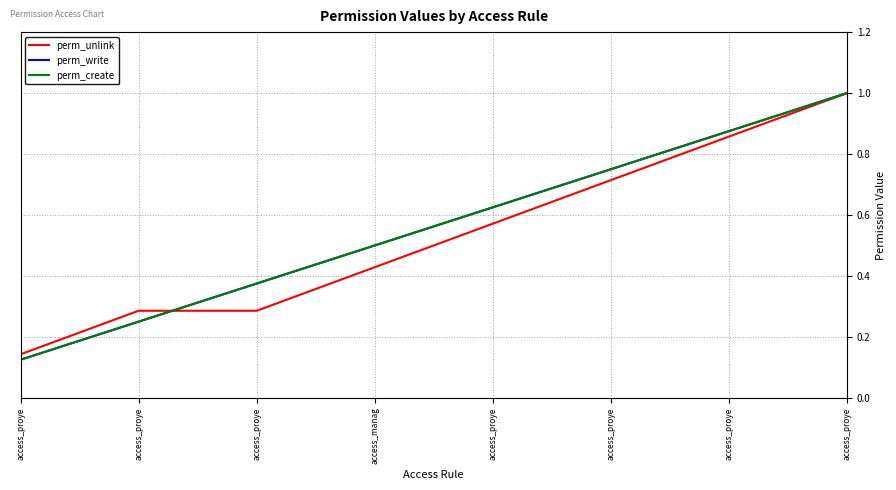

What is the difference between the maximum and second lowest values in the perm_write series?

0.8